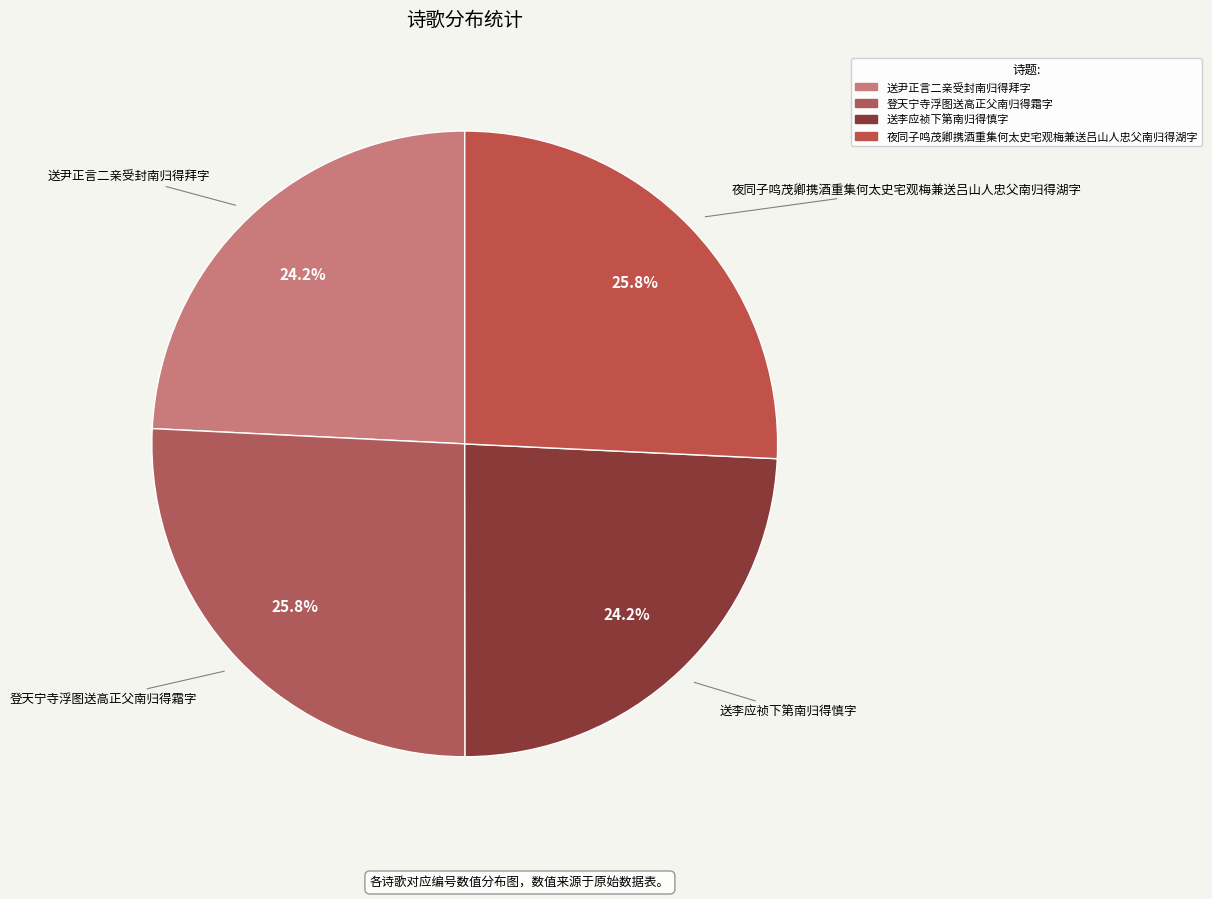

Approximately how many times larger is the value at 送李应祯下第南归得慎字 compared to 夜同子鸣茂卿携酒重集何太史宅观梅兼送吕山人忠父南归得湖字?

0.9